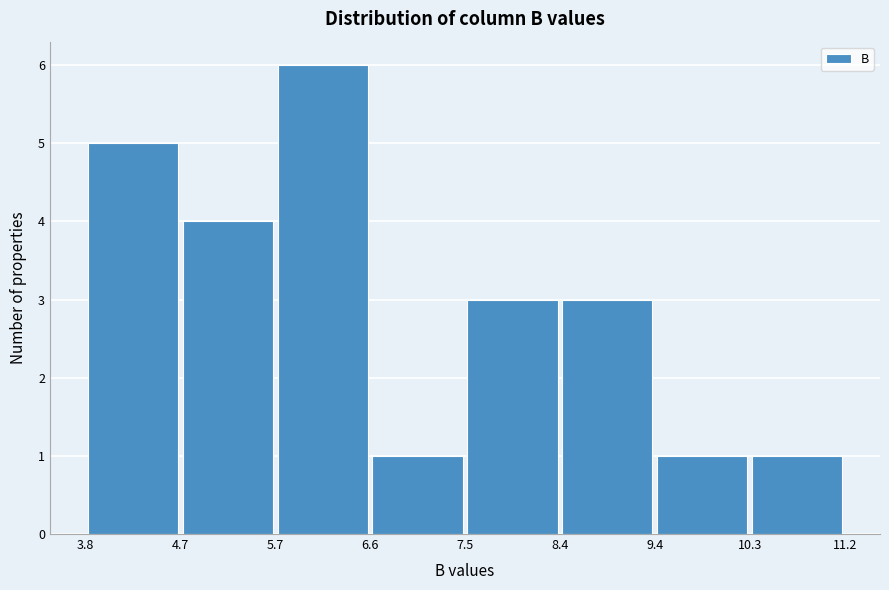

What is the height of the bar covering 10.3 to 11.2 on the x-axis? The values are not printed on the chart, so give them approximately, as read against the axis.

1